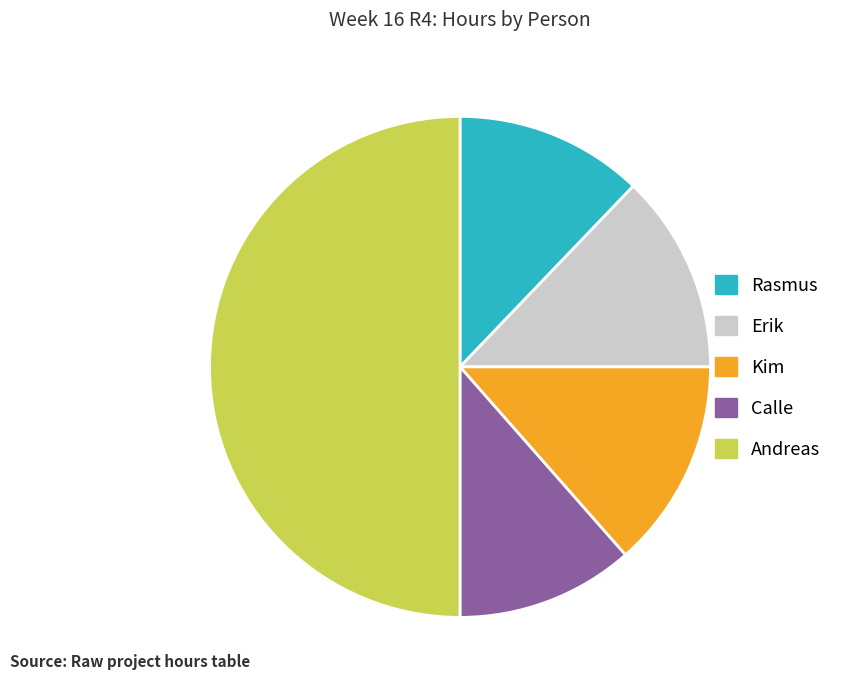

Count the number of slices in the pie.

5